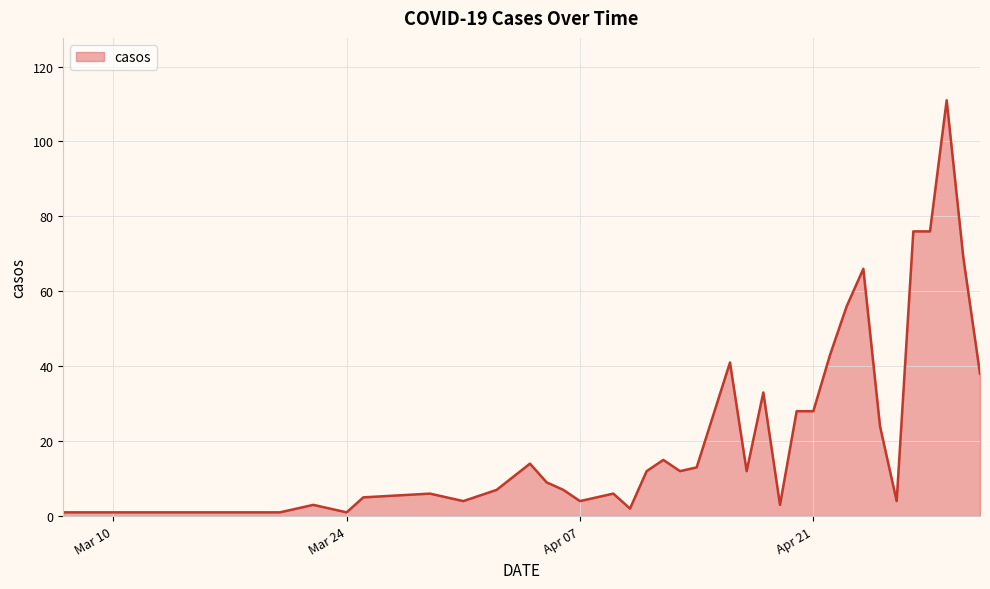

What is the difference between the maximum and minimum values?

110